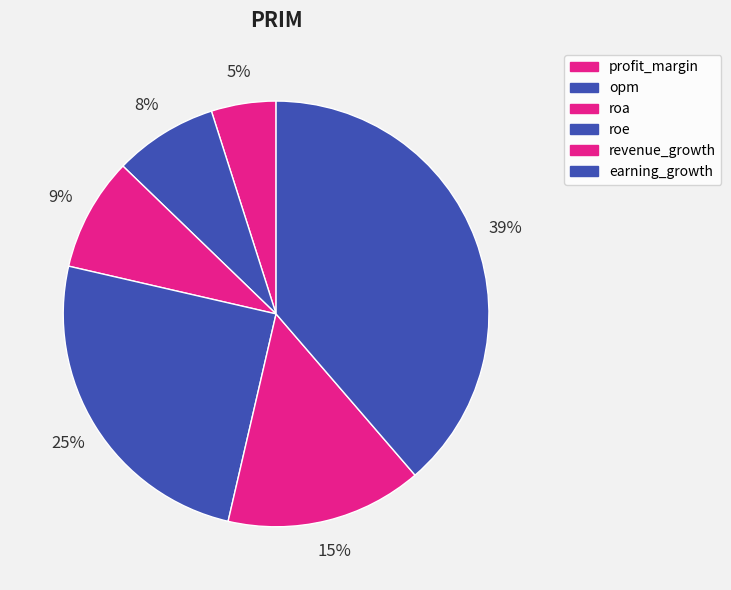

Count the number of slices in the pie.

6